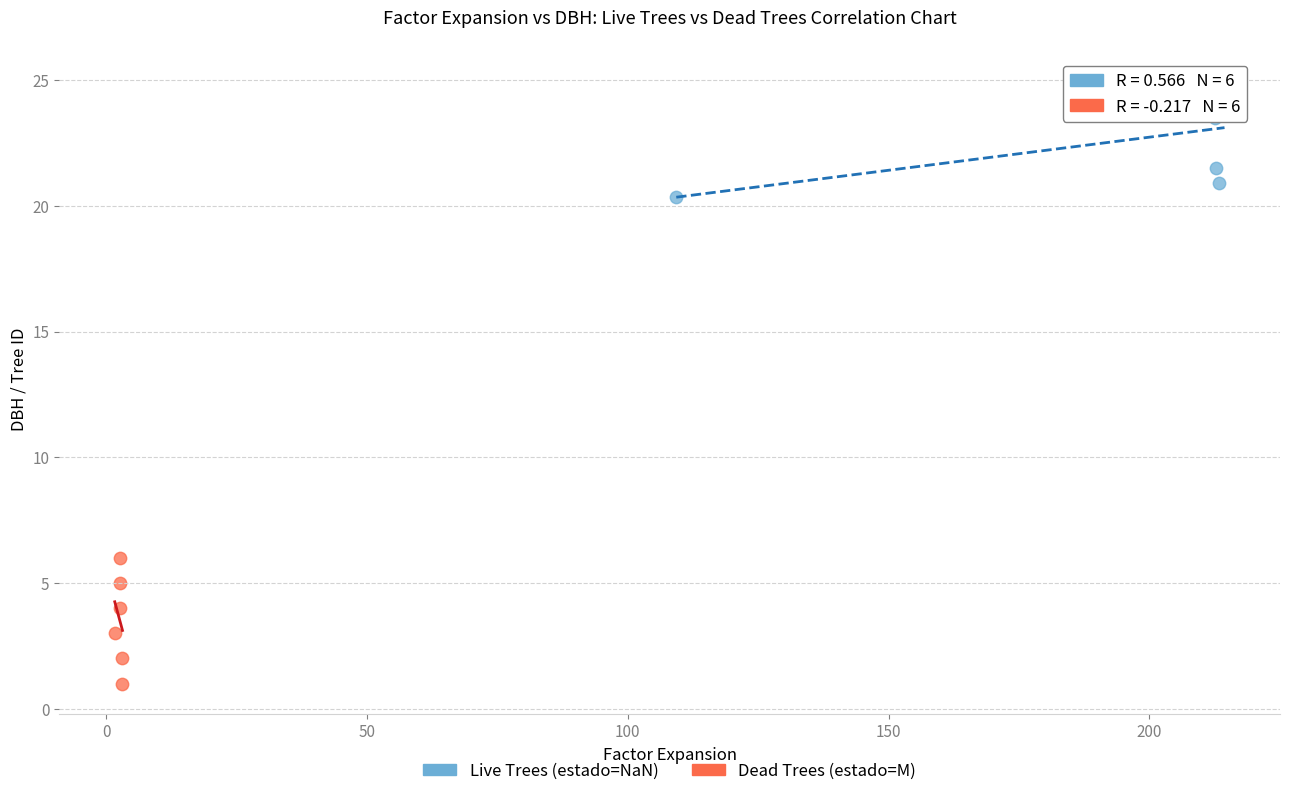

Which series reaches the minimum Y coordinate?

Dead Trees (estado=M)